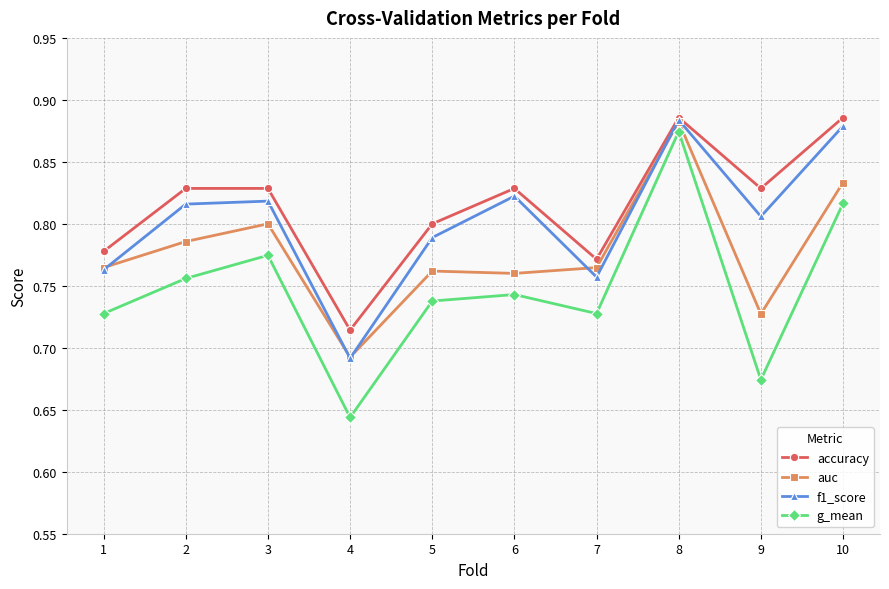

What is the difference between the maximum and minimum values in the auc series?

0.2